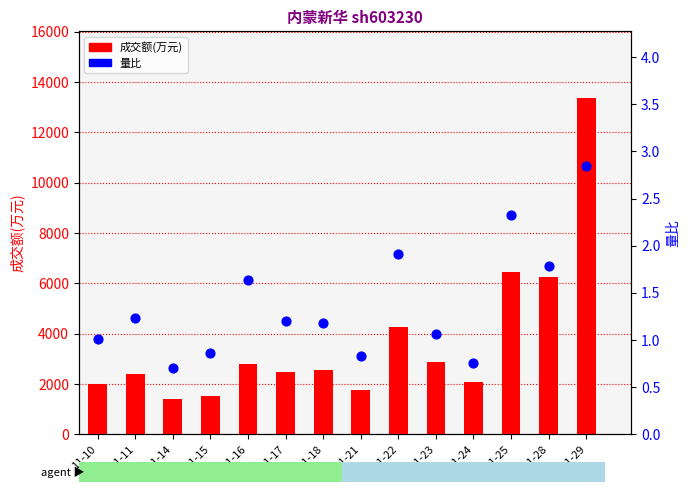

What is the total value across all series at 11-11?

2412.2